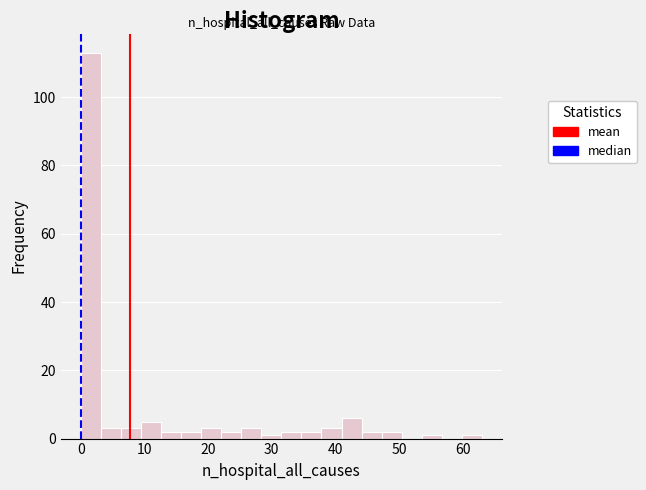

Read against the x-axis, roughly where is the centre of the tallest bar?

2